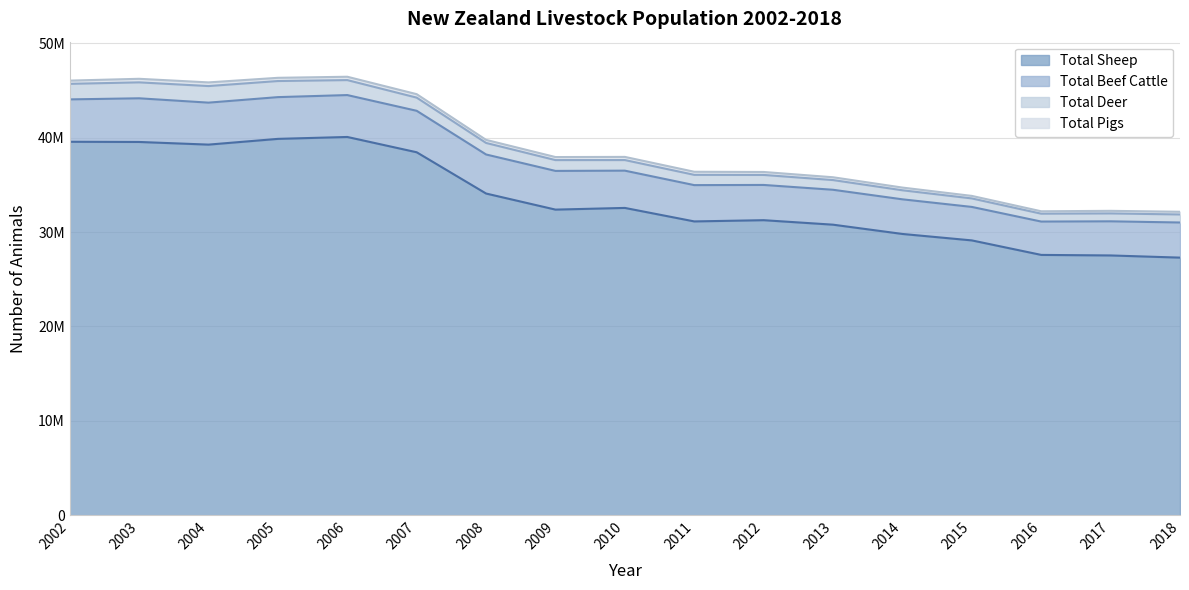

True or false: Total Deer and Total Sheep intersect in this chart.

False